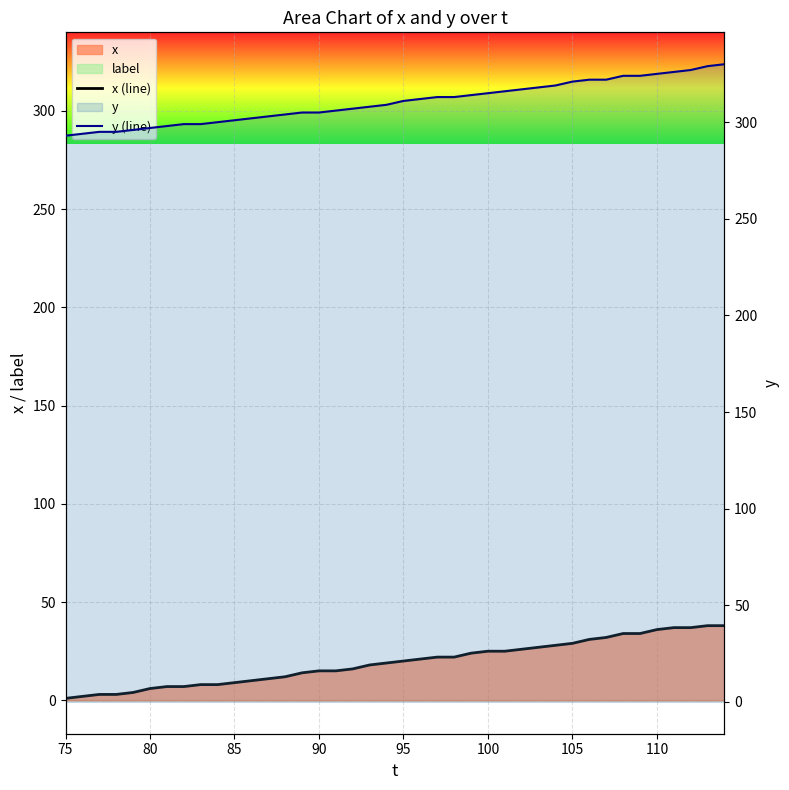

At how many categories does at least one series exceed 212?

40